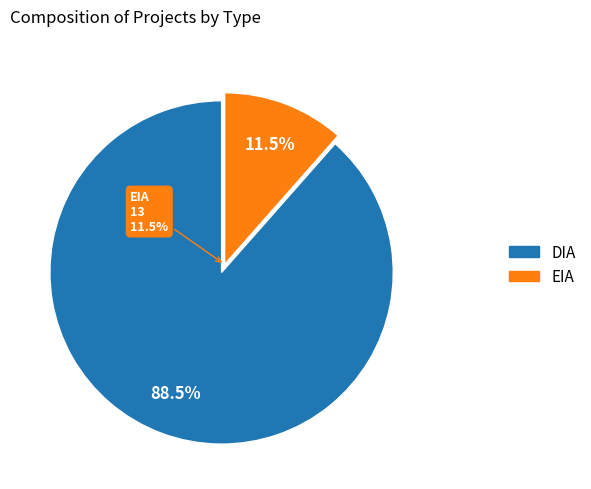

What is the smallest slice in the pie chart?

EIA